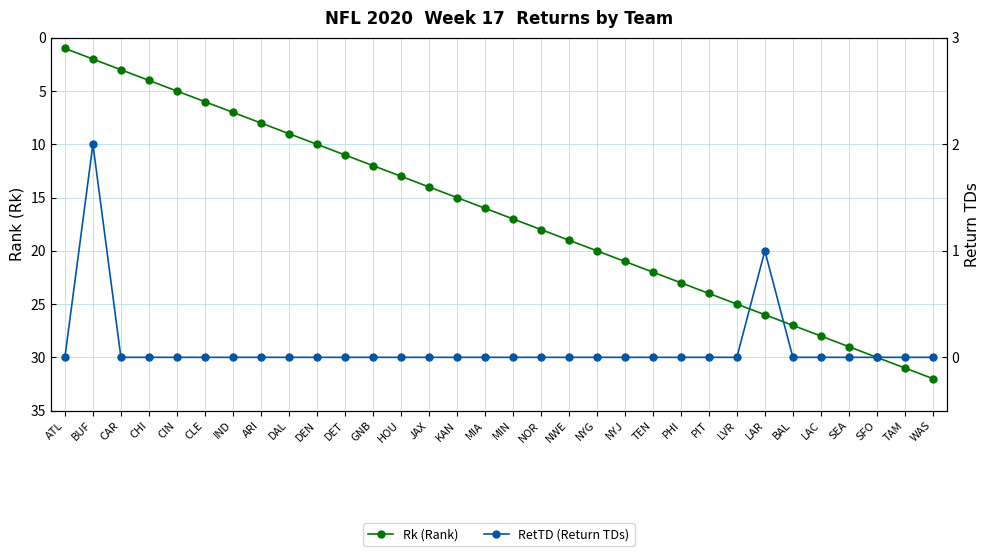

Between SFO and HOU, which is larger?

SFO